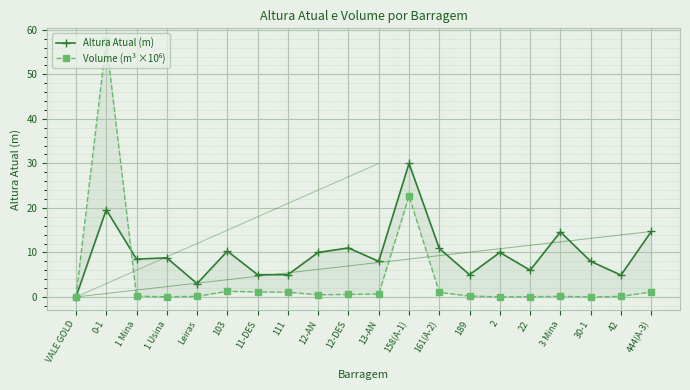

Reading right to left, list all the values displayed in this chart.

Altura Atual (m): 444(A-3)=14.7	42=4.9	30-1=8.0	3 Mina=14.6	22=6.0	2=10.0	189=5.0	161(A-2)=10.9	158(A-1)=30.0	13-AN=8.0	12-DES=11.0	12-AN=10.0	111=5.0	11-DES=5.0	103=10.3	Leiras=3.0	1 Usina=8.8	1 Mina=8.5	0-1=19.6	VALE GOLD=0.0
Volume (m³ ×10⁶): 444(A-3)=1.1	42=0.1	30-1=0.0	3 Mina=0.1	22=0.1	2=0.0	189=0.2	161(A-2)=1.0	158(A-1)=22.7	13-AN=0.7	12-DES=0.6	12-AN=0.5	111=1.1	11-DES=1.1	103=1.3	Leiras=0.1	1 Usina=0.0	1 Mina=0.2	0-1=57.5	VALE GOLD=0.0